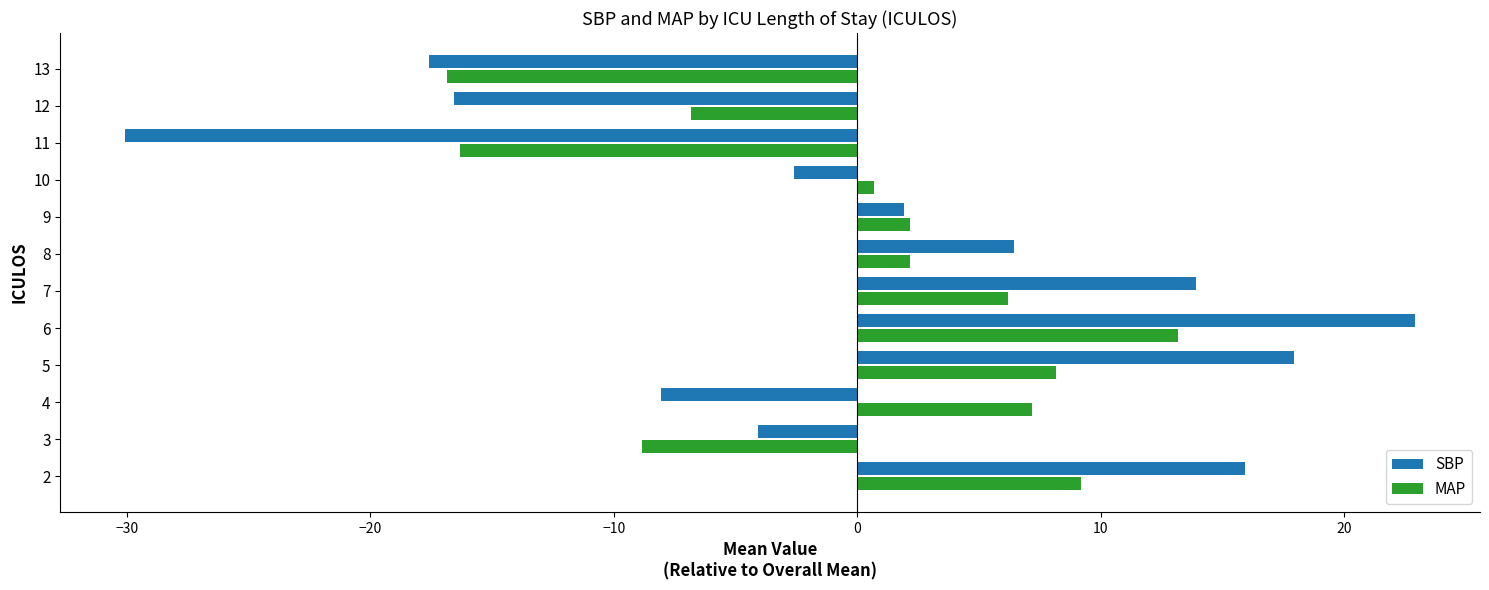

What is the minimum value for SBP?

-30.1